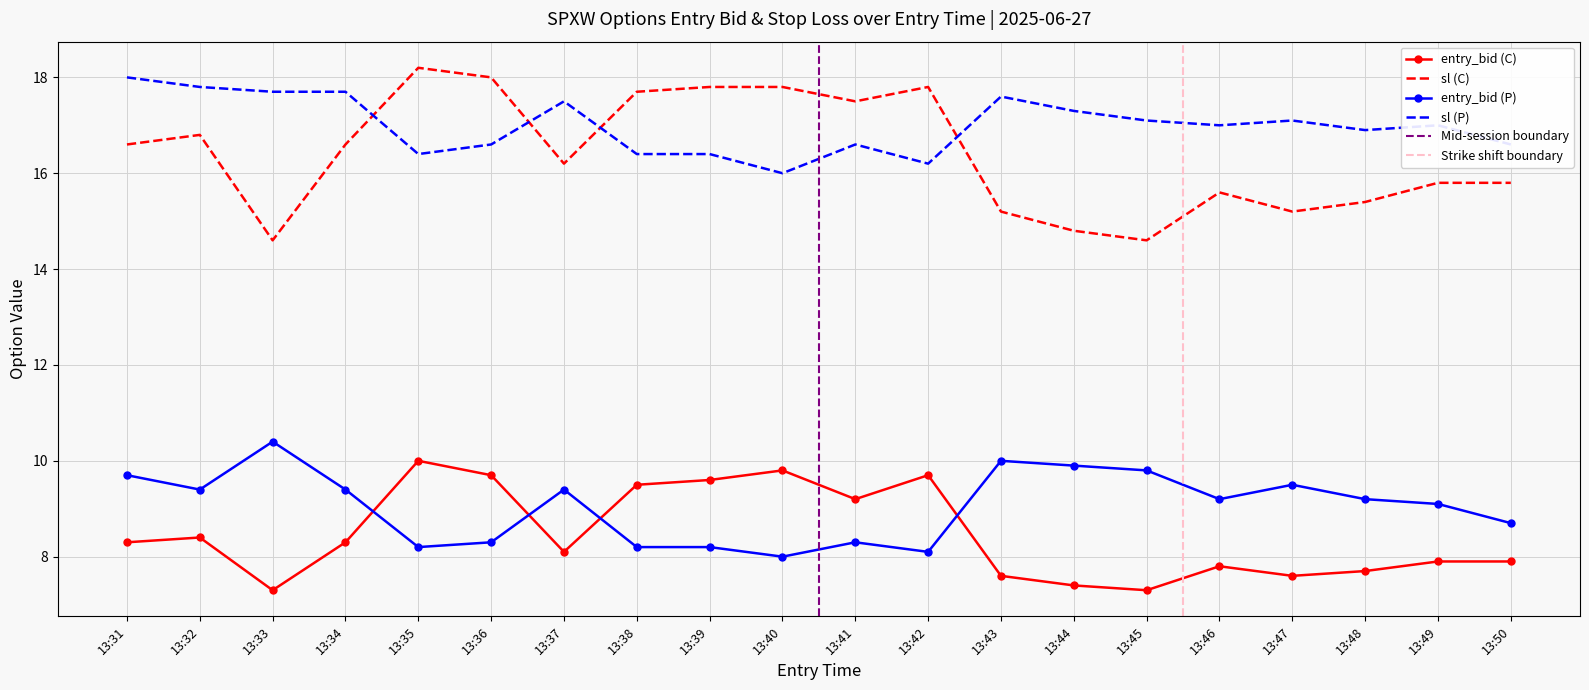

Which series has the largest range (max minus min)?

sl (C)